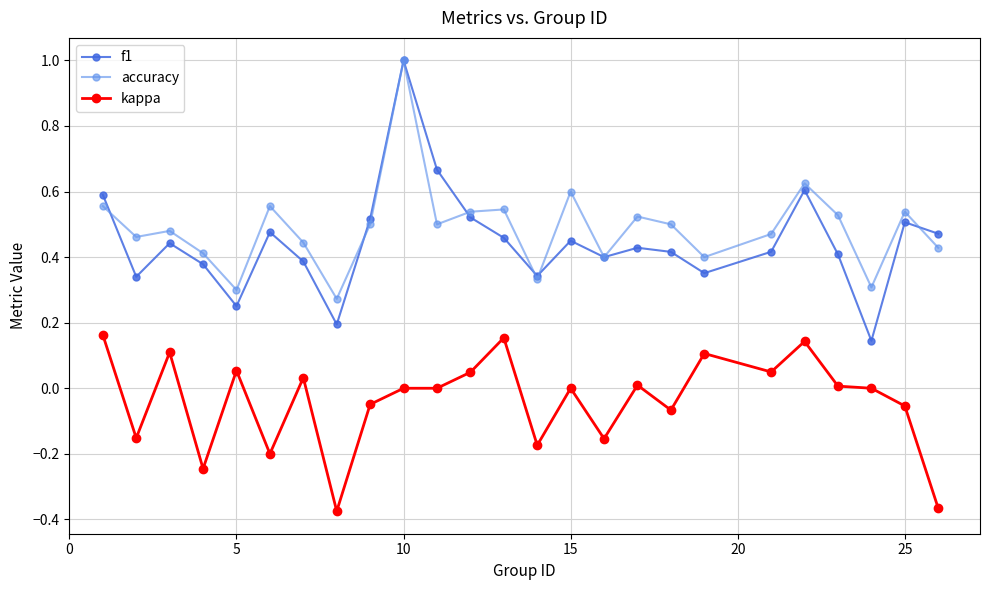

True or false: accuracy has more than 0 points higher than both neighbors.

True